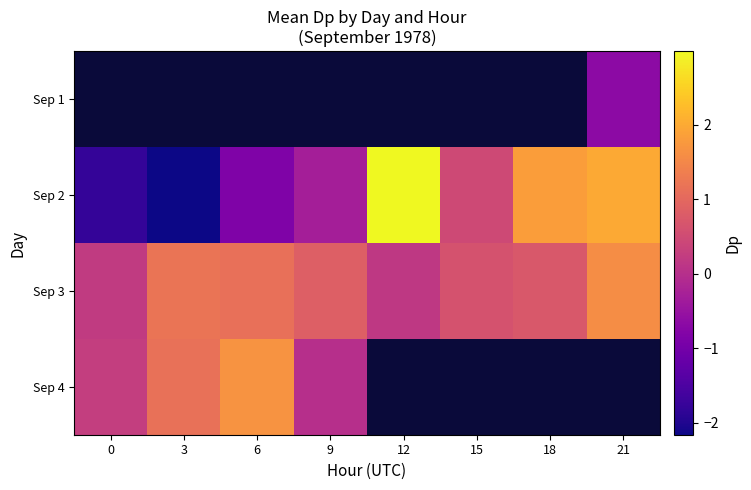

How many positive values does the Sep 2 series have?

4